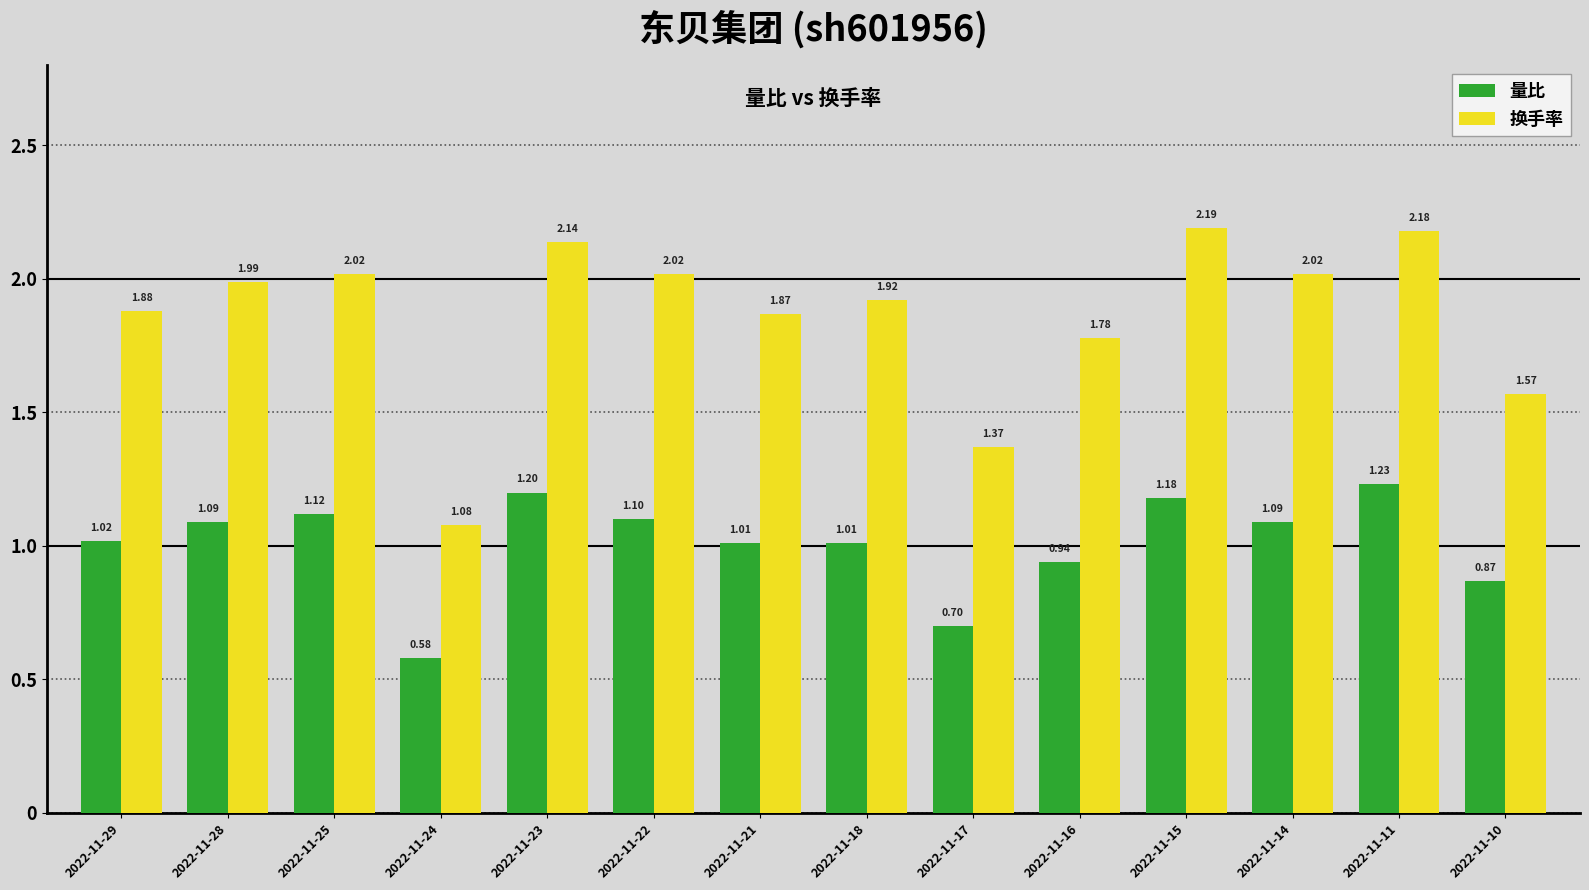

At 2022-11-28, list the series in order from smallest to largest.

量比, 换手率